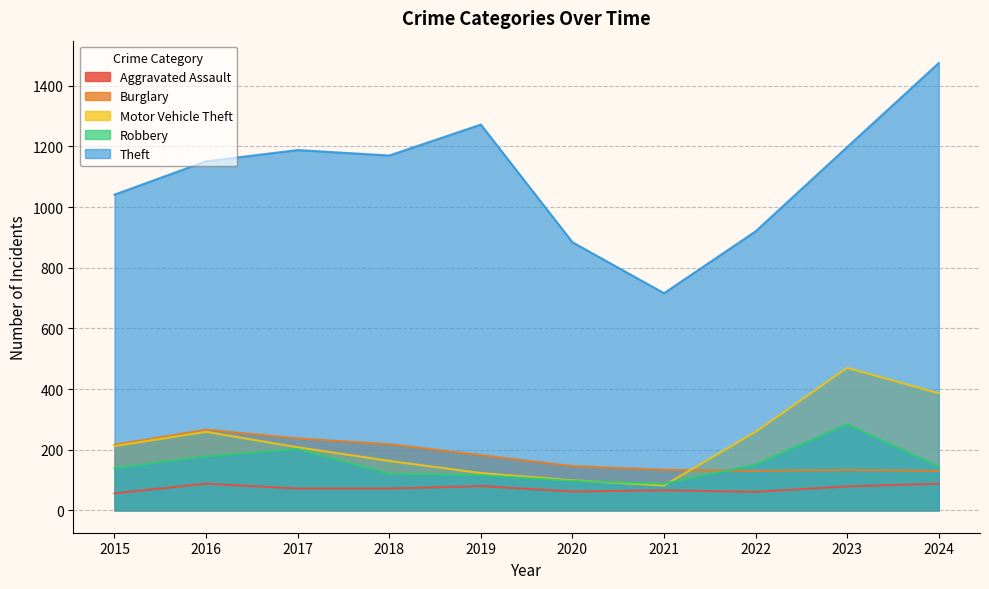

Reading left to right, what are all the values shown in this chart?

Aggravated Assault: 2015=56	2016=88	2017=72	2018=72	2019=80	2020=62	2021=66	2022=61	2023=79	2024=88
Burglary: 2015=216	2016=266	2017=237	2018=218	2019=182	2020=146	2021=134	2022=130	2023=133	2024=130
Motor Vehicle Theft: 2015=212	2016=259	2017=208	2018=163	2019=123	2020=99	2021=82	2022=259	2023=470	2024=386
Robbery: 2015=139	2016=178	2017=202	2018=121	2019=116	2020=97	2021=88	2022=151	2023=284	2024=144
Theft: 2015=1041	2016=1151	2017=1188	2018=1170	2019=1272	2020=884	2021=716	2022=920	2023=1198	2024=1475